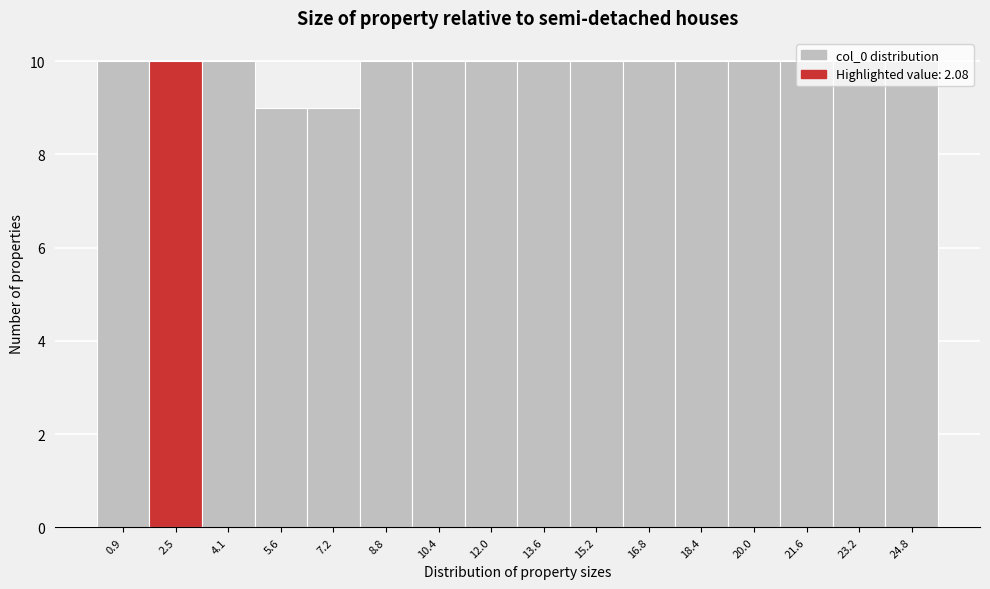

Reading left to right, list every bar in this chart as the range it spans on the x-axis followed by its height. Neither the bar edges nor the heights are printed on the chart, so give them approximately, as read against the axes.

0.0 to 1.6: 10
1.6 to 3.2: 10
3.2 to 4.8: 10
4.8 to 6.4: 9
6.4 to 8.0: 9
8.0 to 9.6: 10
9.6 to 11.2: 10
11.2 to 12.8: 10
12.8 to 14.4: 10
14.4 to 16.0: 10
16.0 to 17.6: 10
17.6 to 19.2: 10
19.2 to 20.8: 10
20.8 to 22.4: 10
22.4 to 24.0: 10
24.0 to 25.6: 10